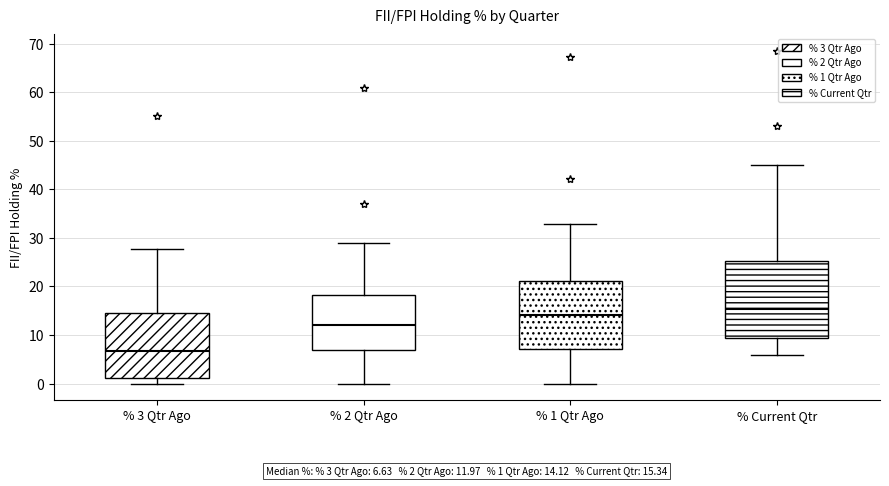

Comparing the boxes themselves (not the whiskers), which one is the tallest?

% Current Qtr